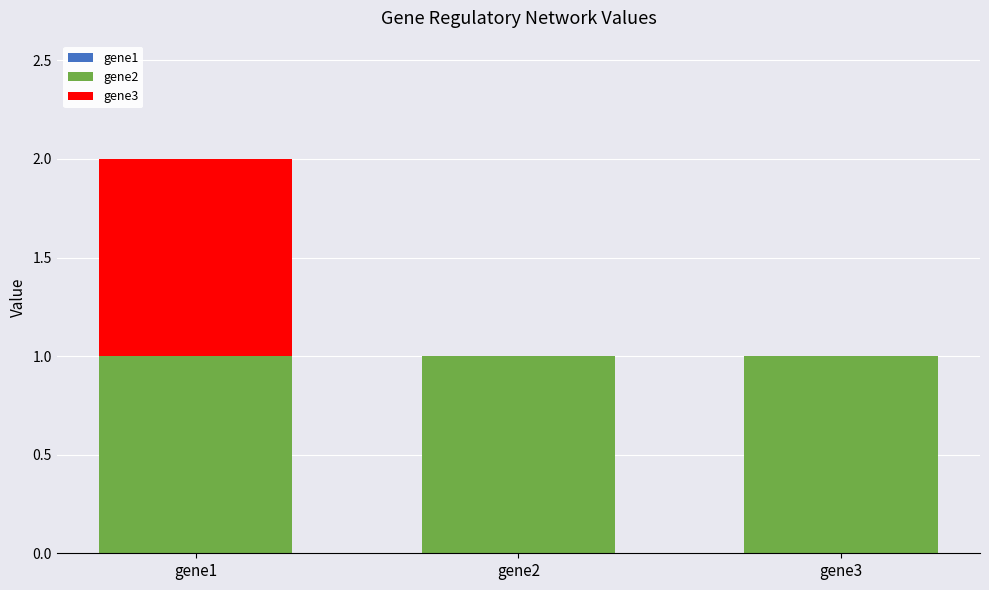

How many distinct data groups are displayed?

2